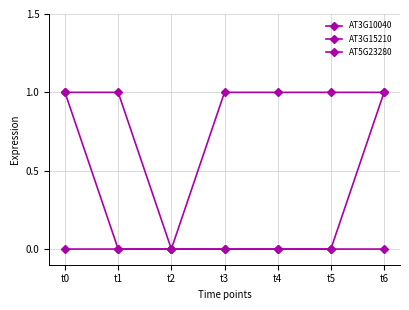

True or false: AT3G15210 and AT5G23280 cross at least once.

False